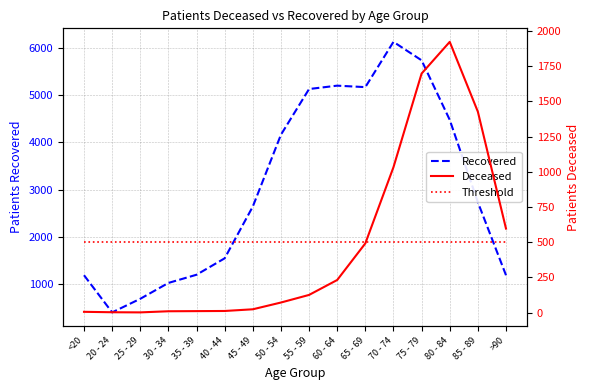

What position from the left is 75 - 79?

13